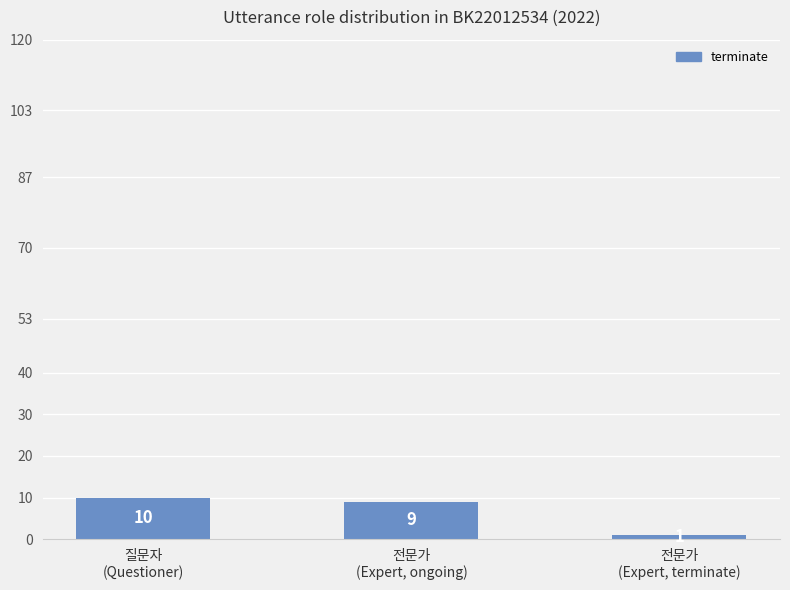

Does the chart contain any negative values?

No